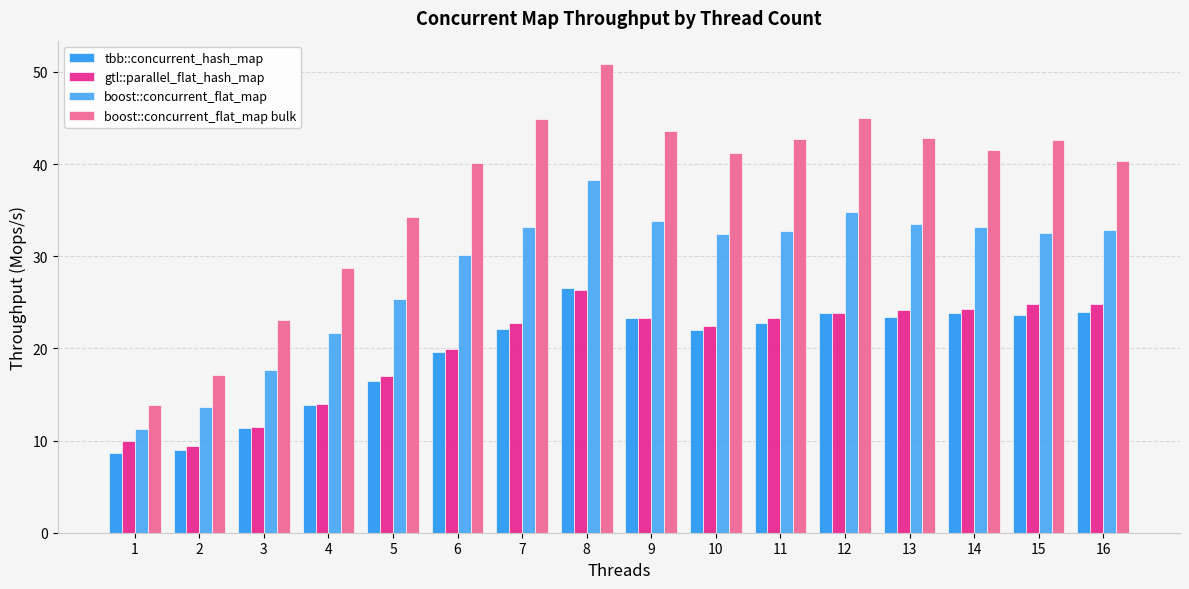

At how many categories does at least one series exceed 48?

1